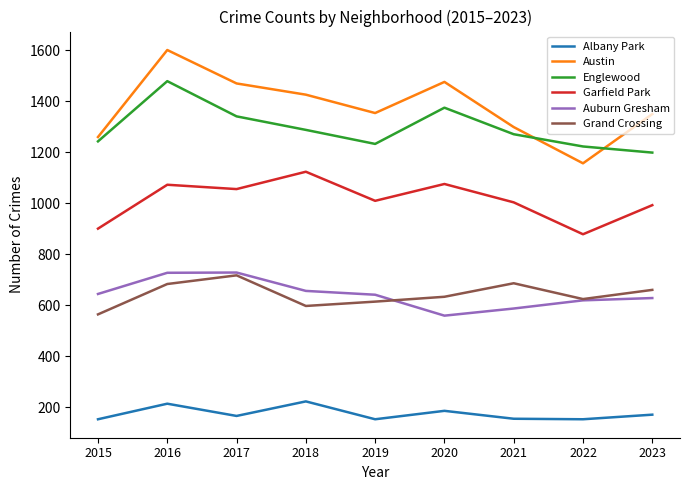

True or false: Albany Park has more than 1 points higher than both neighbors.

True